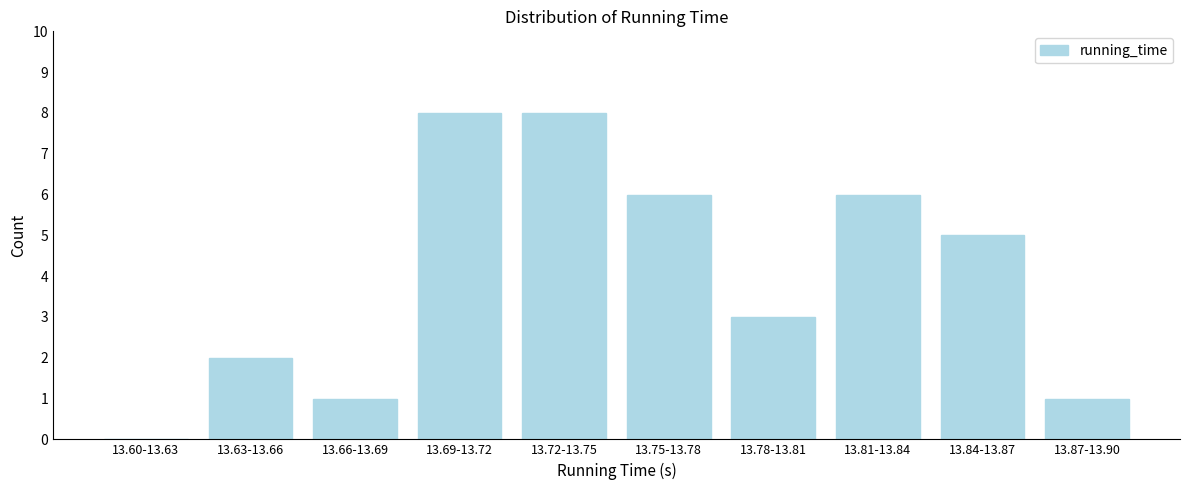

Reading left to right, extract all data points from this chart.

13.60-13.63=0	13.63-13.66=2	13.66-13.69=1	13.69-13.72=8	13.72-13.75=8	13.75-13.78=6	13.78-13.81=3	13.81-13.84=6	13.84-13.87=5	13.87-13.90=1